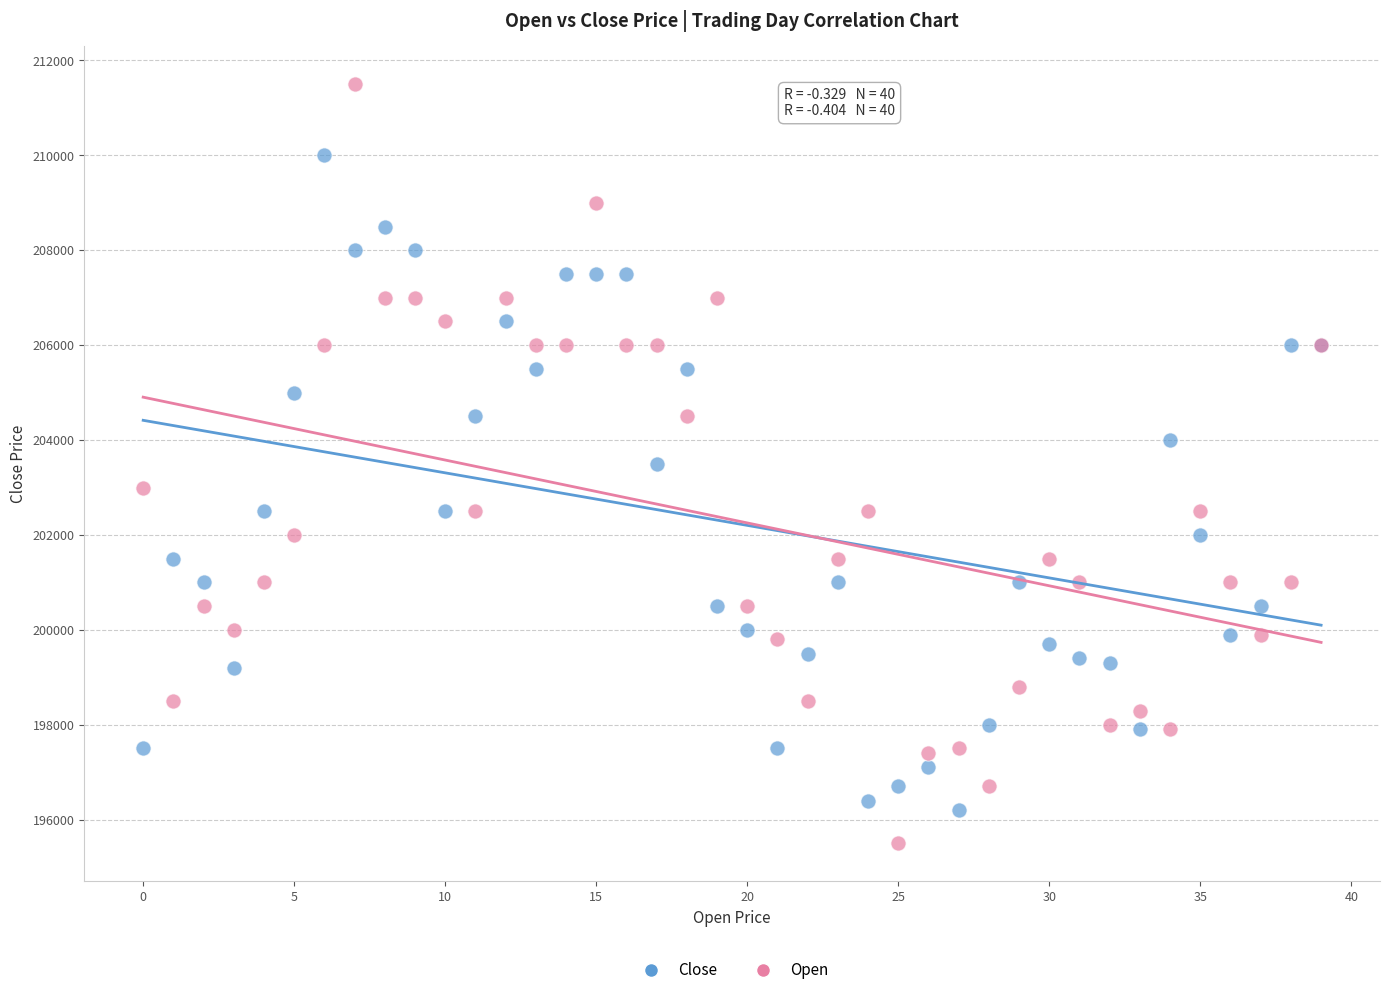

Which series has the widest spread of Y values?

Open